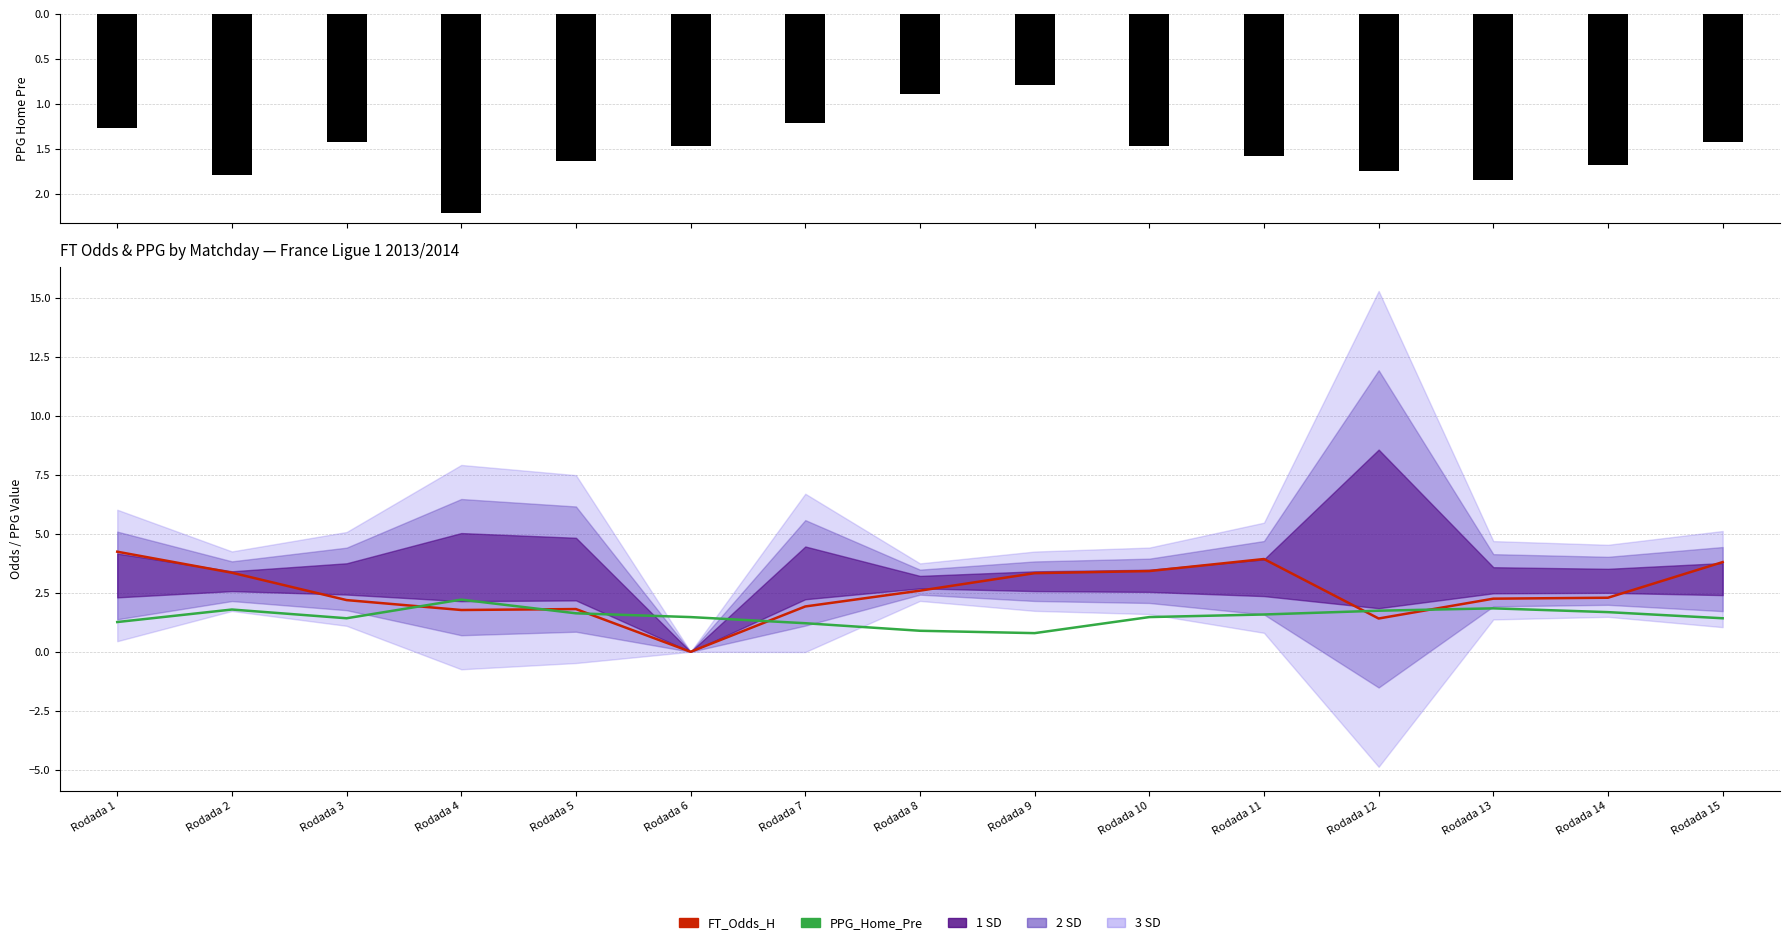

How many groups of bars are there?

15